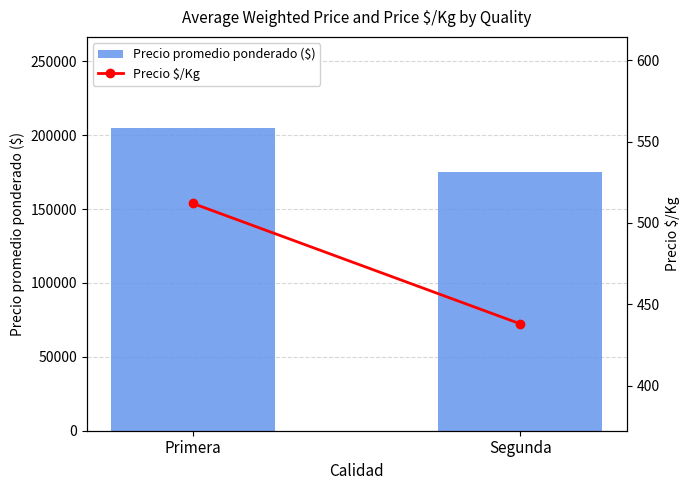

Which series changed the most between Primera and Segunda?

Precio promedio ponderado ($)